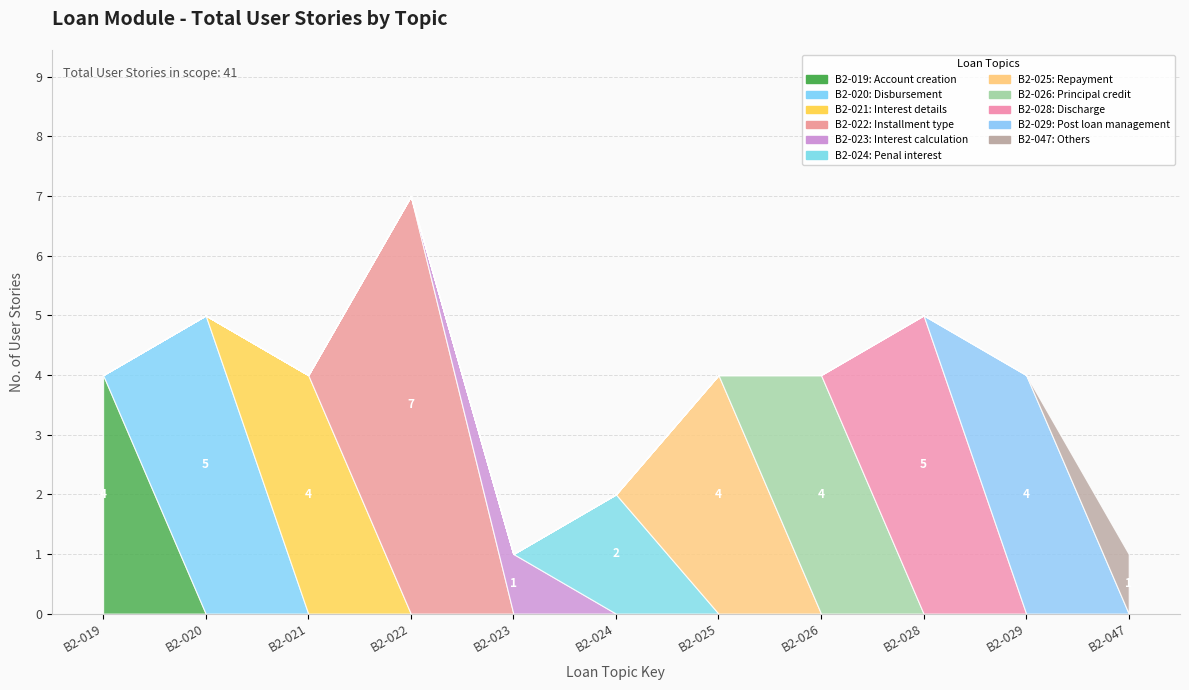

Reading left to right, transcribe all the data shown in this chart.

4	5	4	7	1	2	4	4	5	4	1